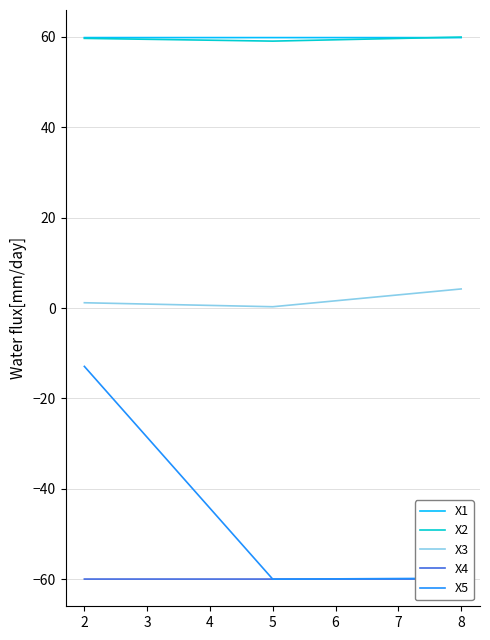

At how many categories does at least one series exceed -38?

3